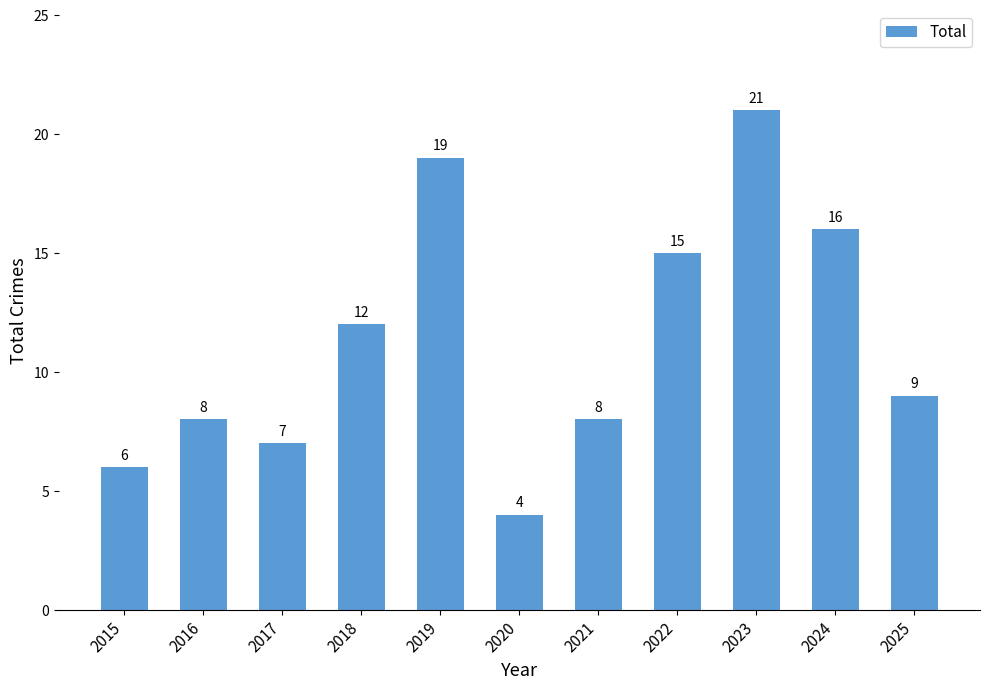

At which label does the data first exceed 9?

2018